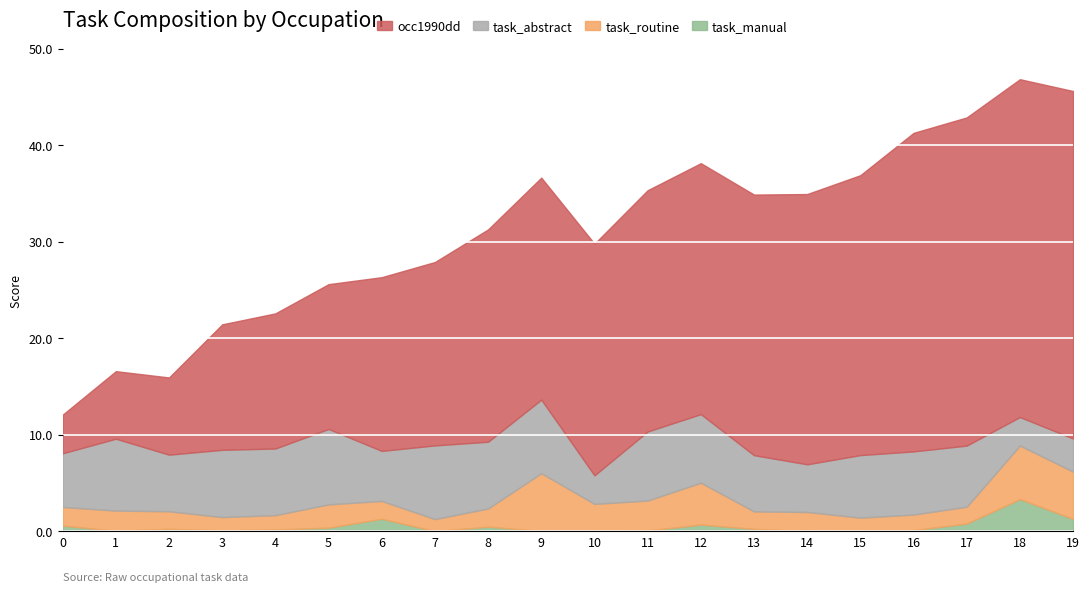

True or false: occ1990dd has more than 1 interior local peaks.

False